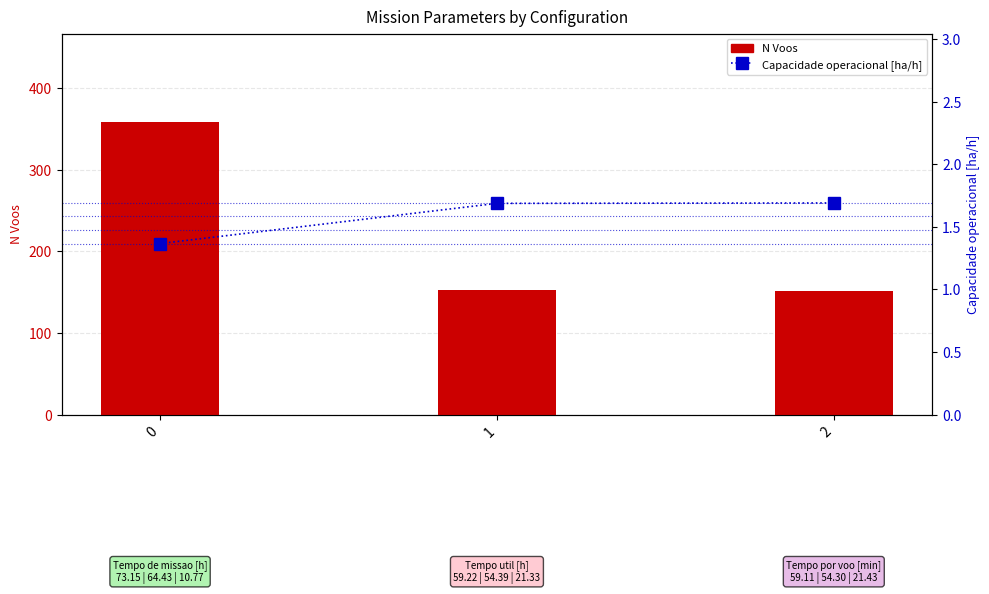

What is the smallest value displayed?

1.4